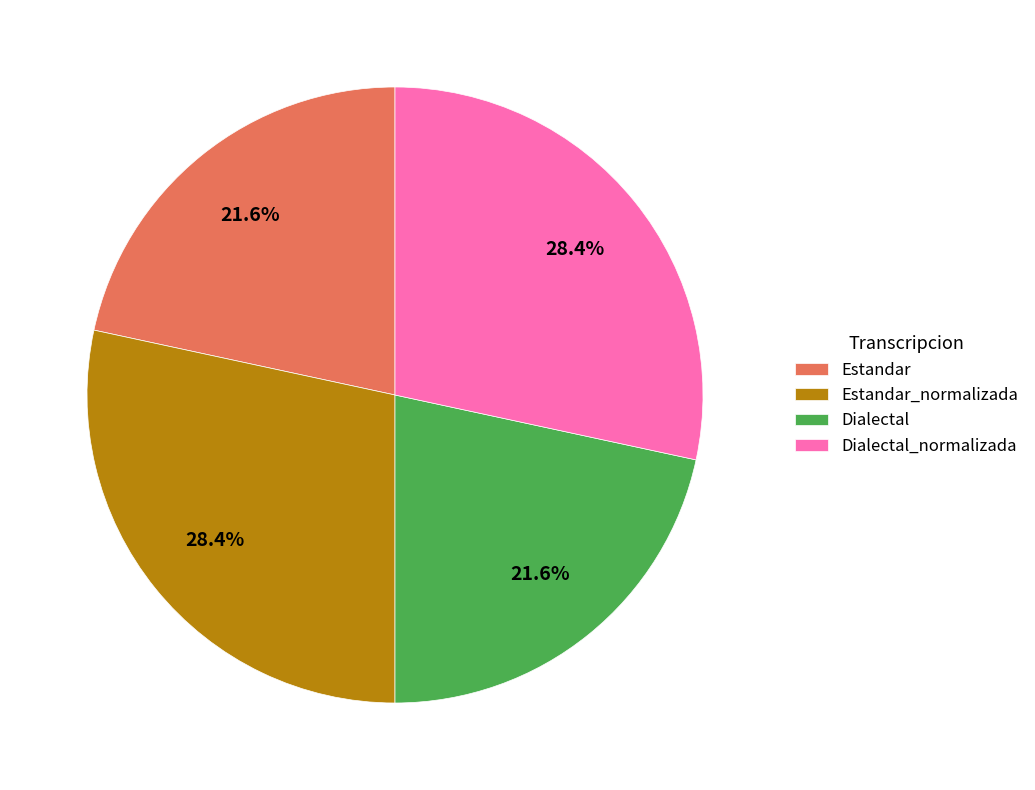

Is there a majority slice in this chart?

No